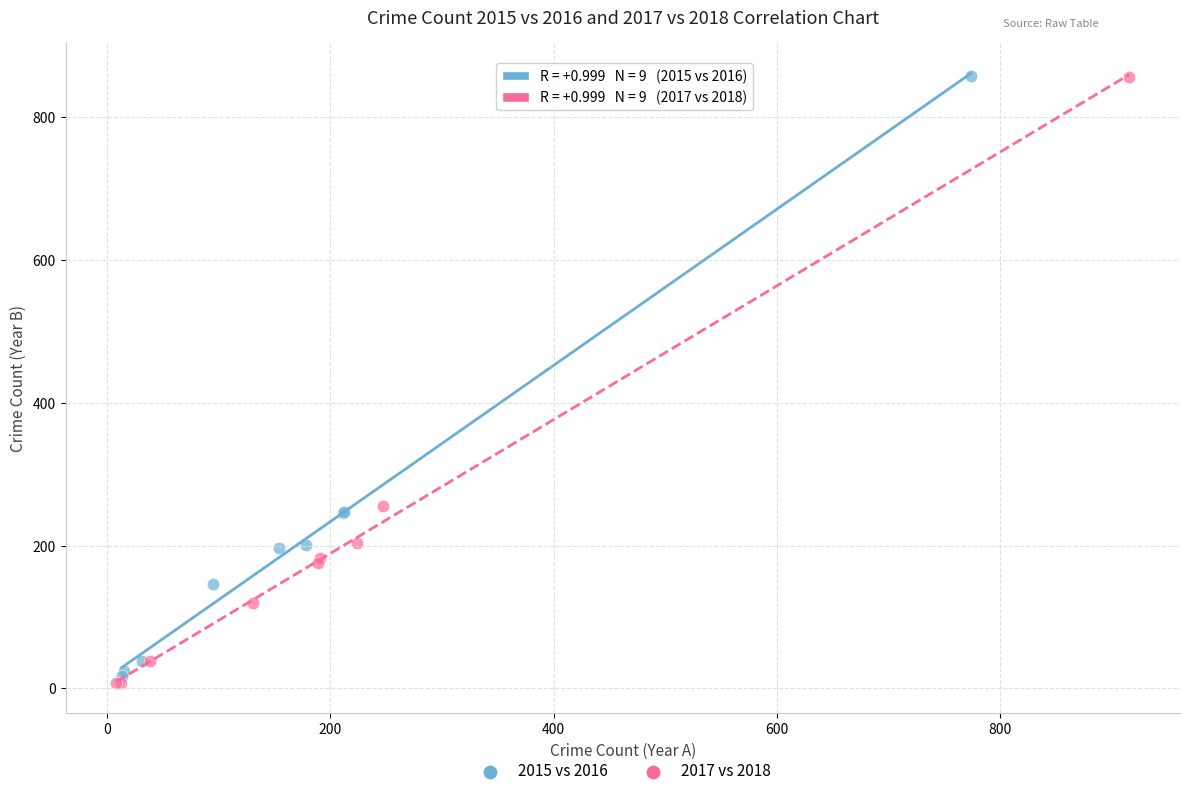

Which series contains the lowest Y value?

2017 vs 2018